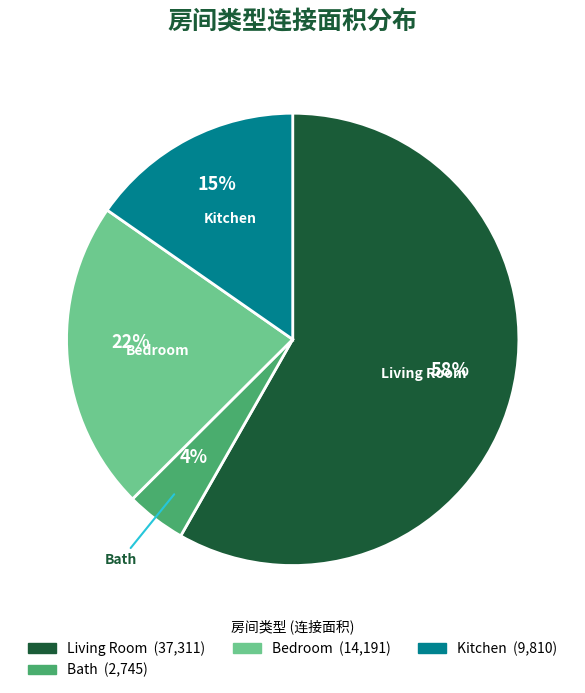

Does any single category account for the majority?

Yes